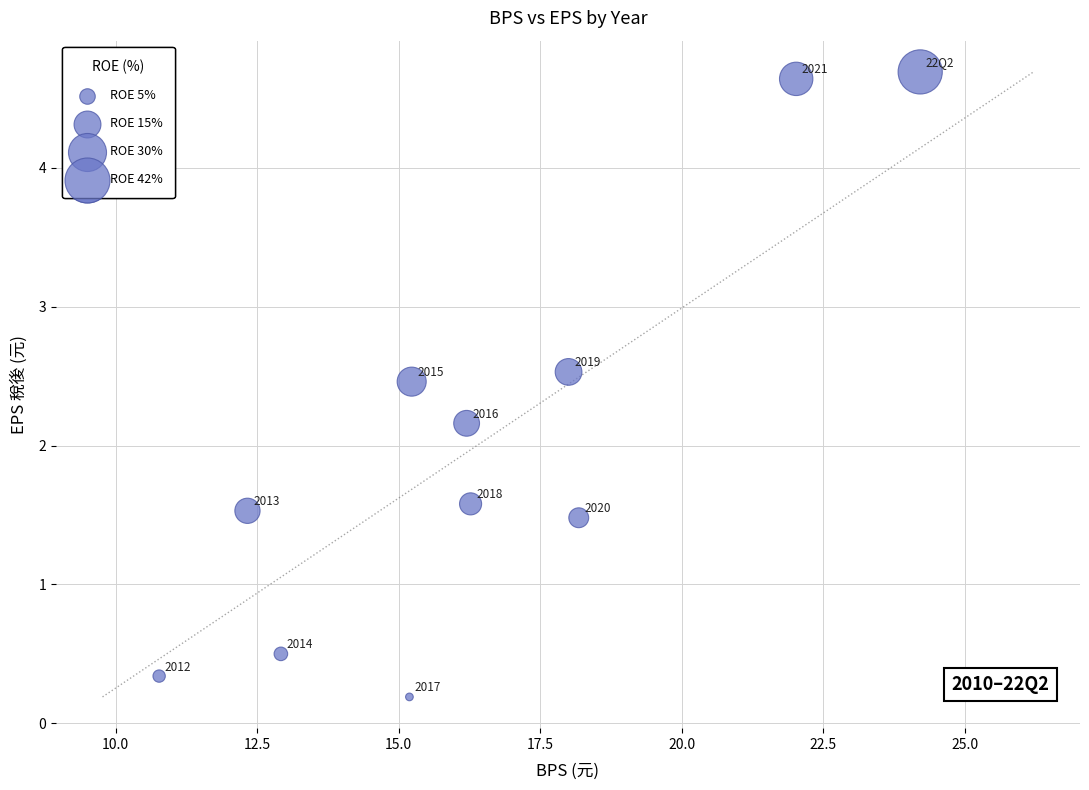

What is the range of Y values (max minus min)?

4.5